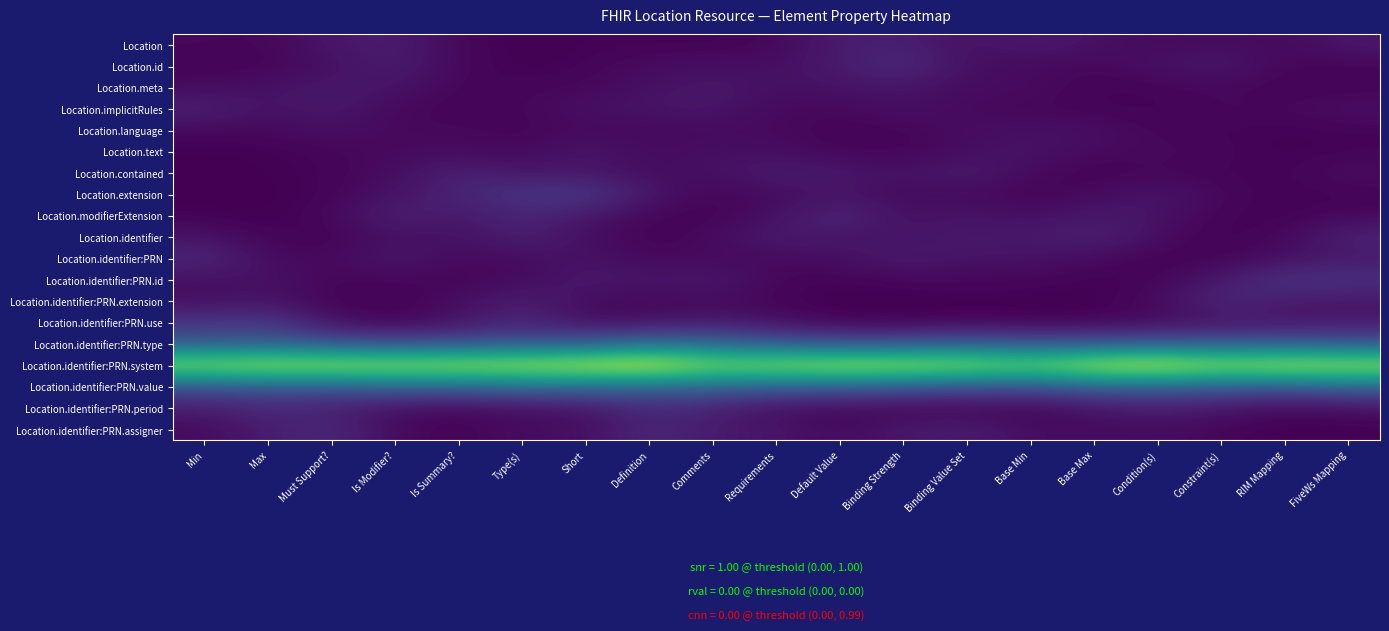

Count the number of categories in the chart.

19